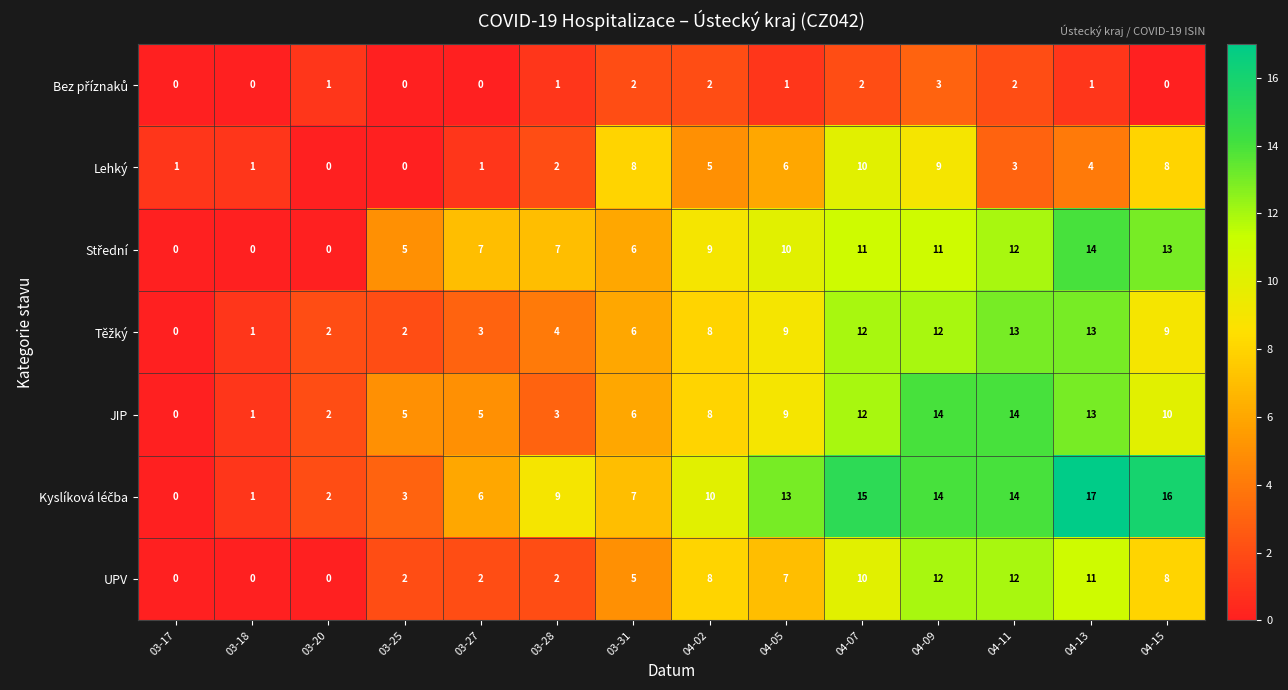

At how many categories does at least one series exceed 4?

11